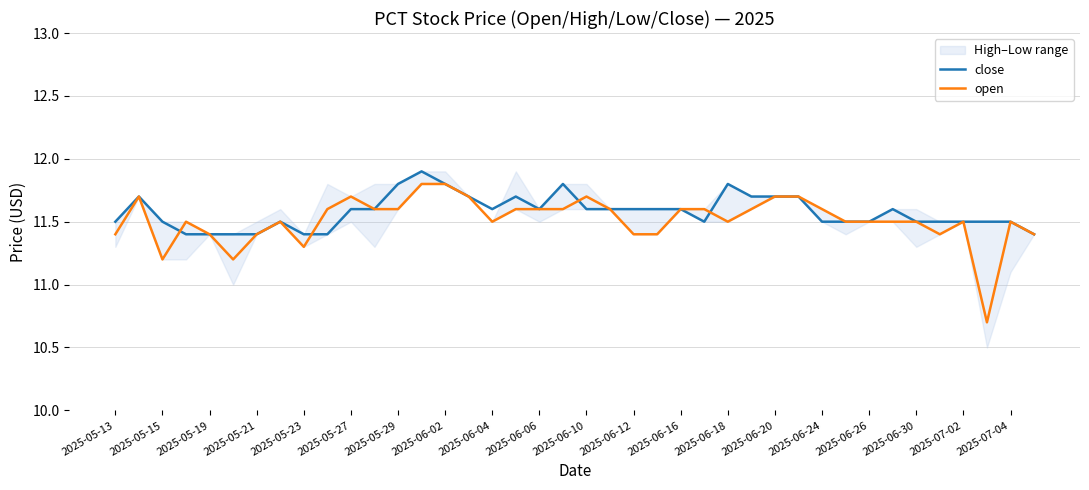

What is the difference between the maximum and minimum values in the close series?

0.5